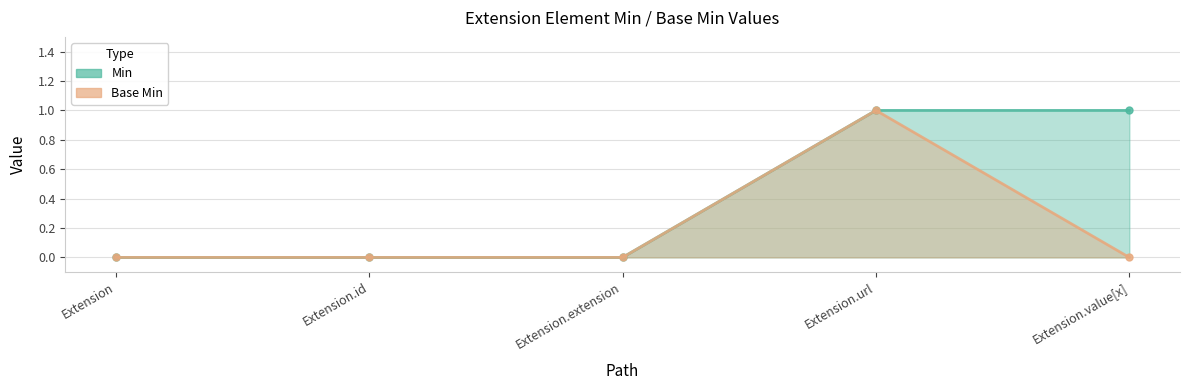

At which label is Base Min closest to 0?

Extension